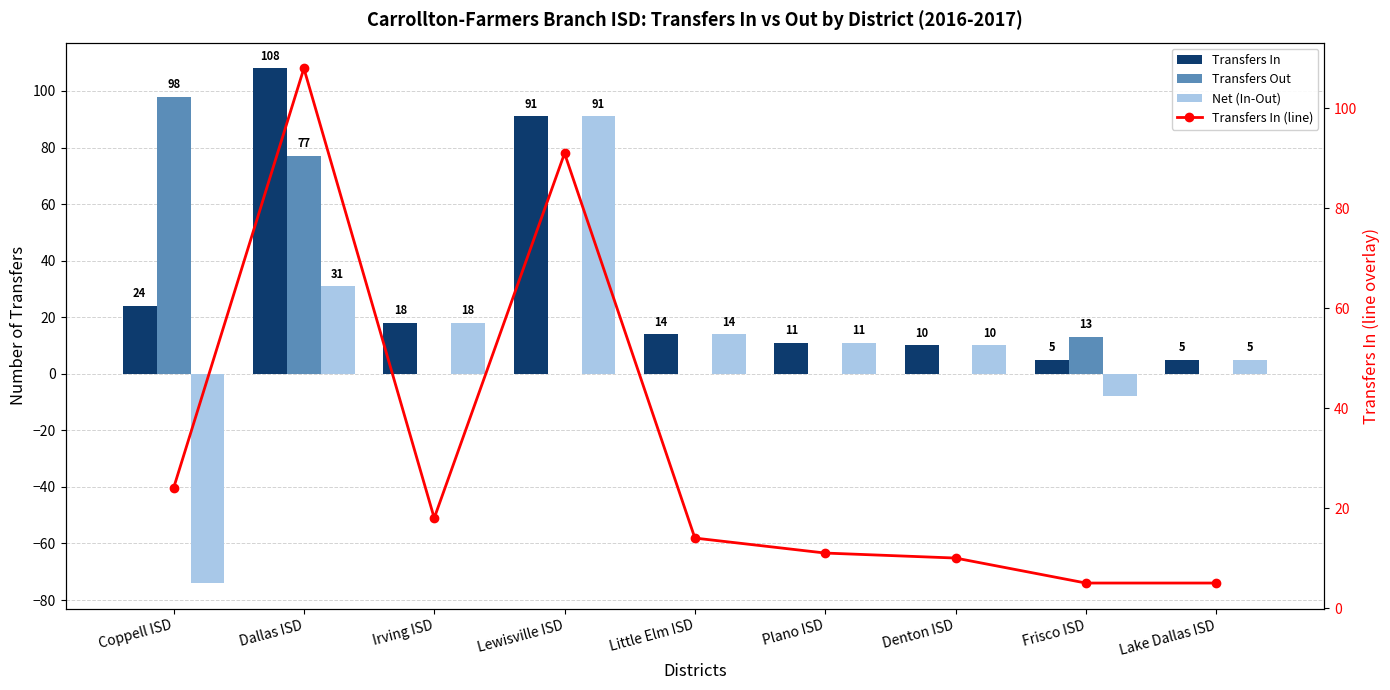

Which series has the largest range (max minus min)?

Net (In-Out)